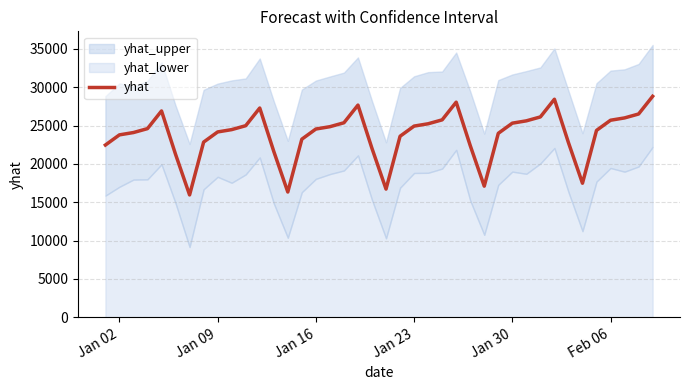

How many lines are shown in the chart?

1